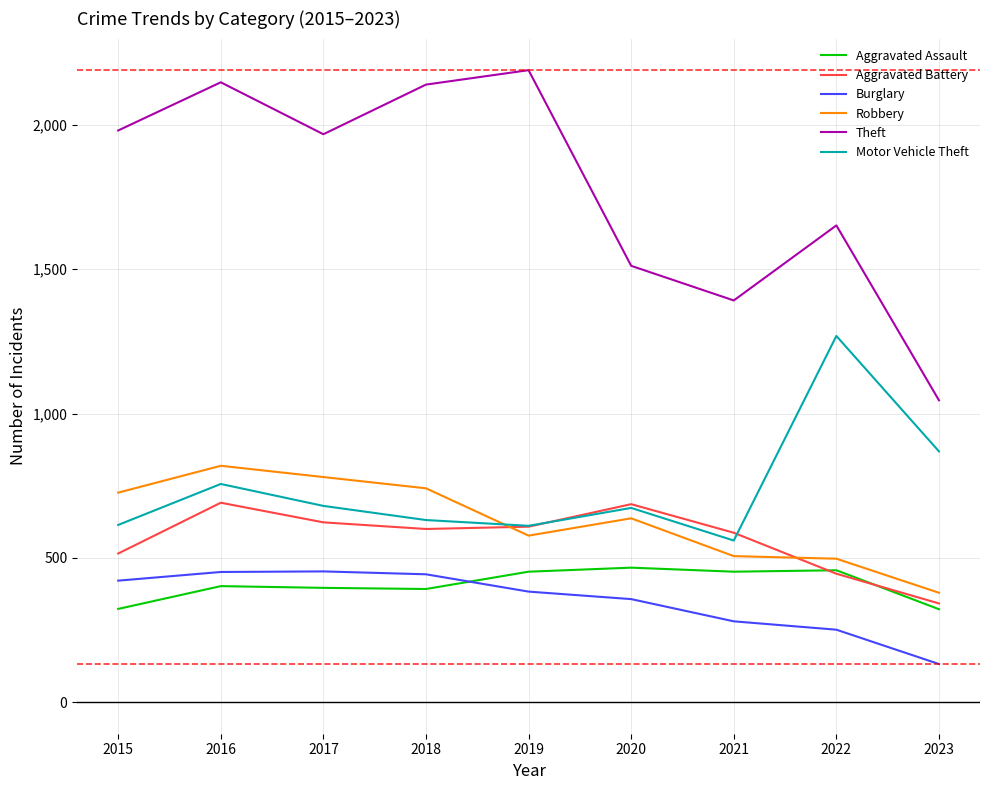

What is the maximum value for Burglary?

453